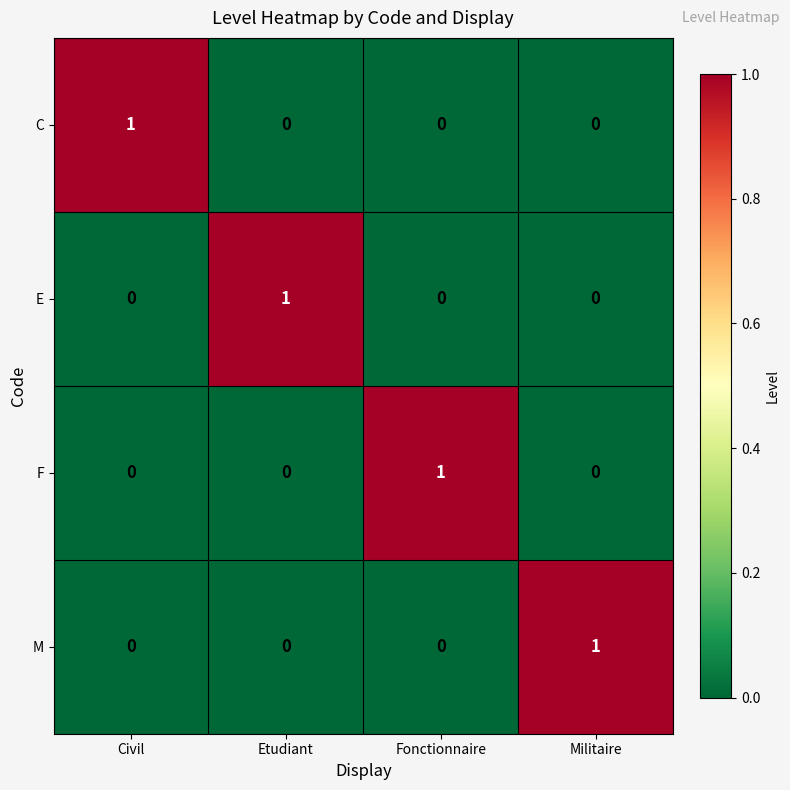

What is the spread (max minus min) of values at Fonctionnaire?

1